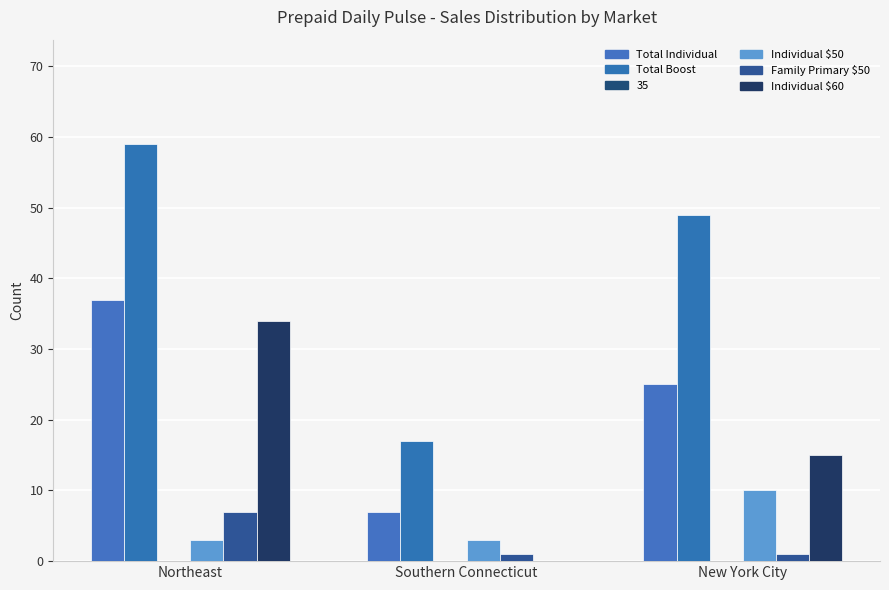

Which series changed the most between Northeast and Southern Connecticut?

Total Boost